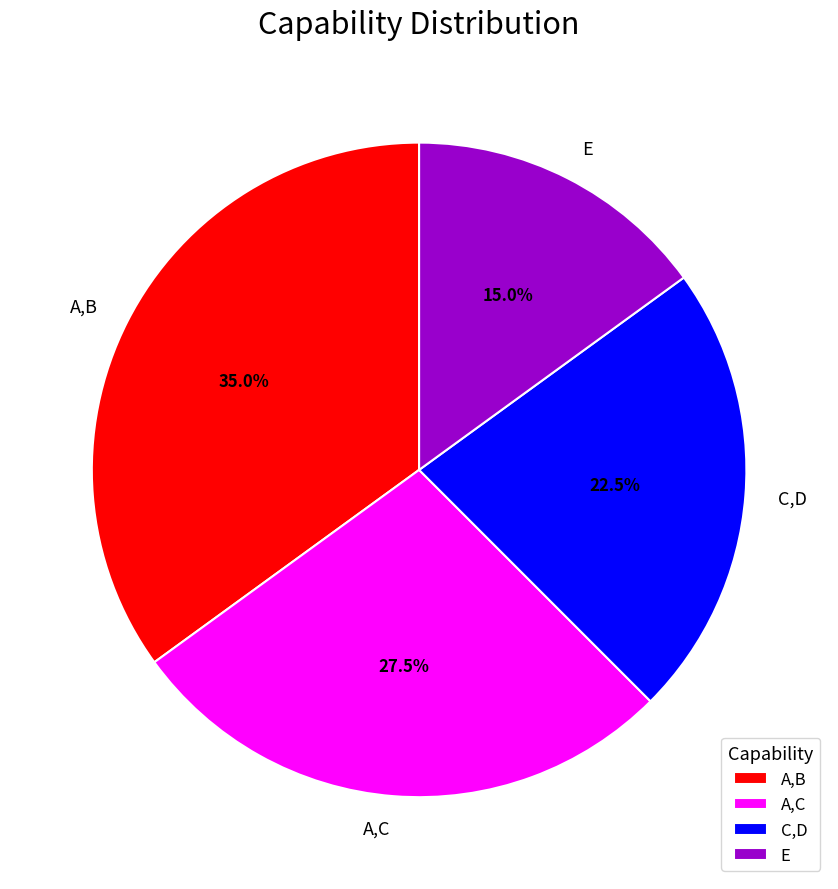

To the nearest percent, what portion does A,B represent?

35%